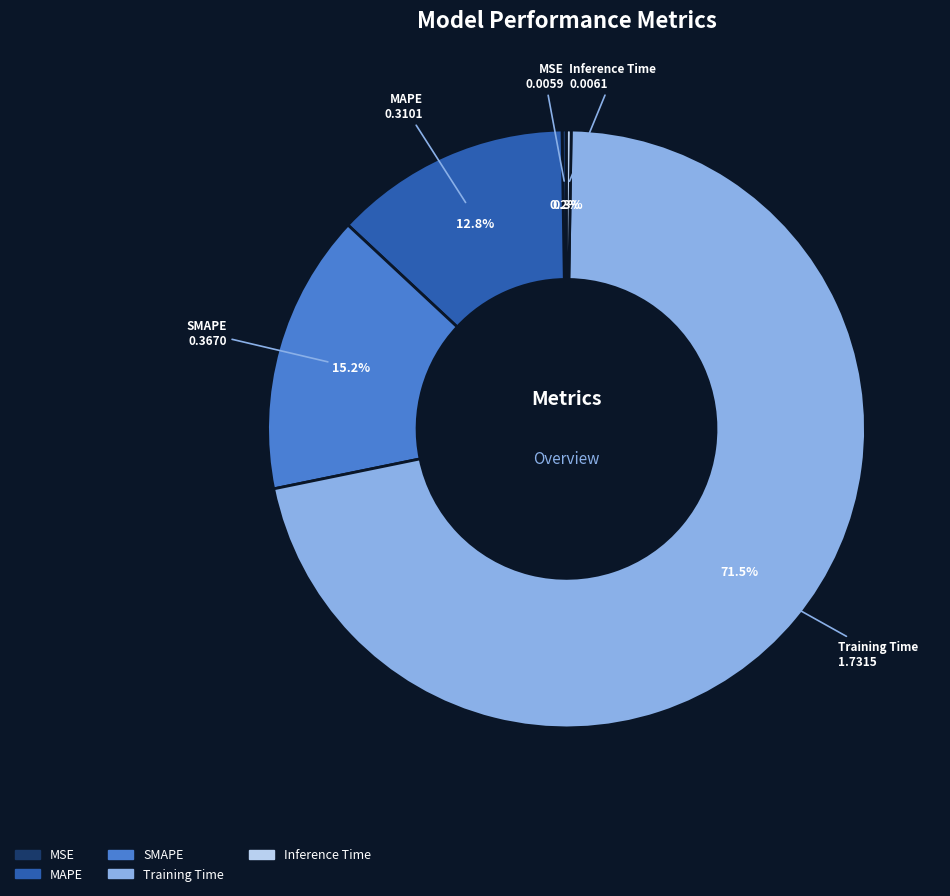

Is the sum of MAPE and Training Time greater than half?

Yes